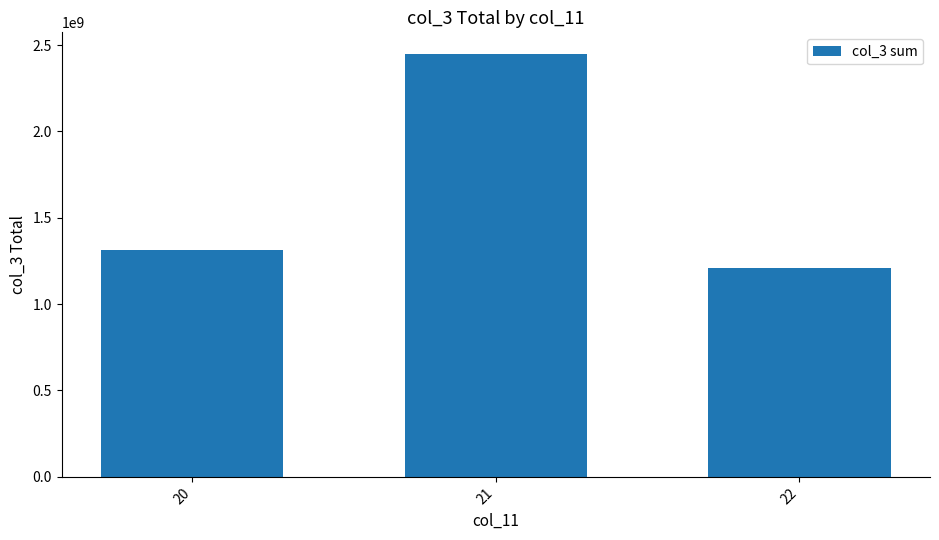

What is the change in value from 20 to 22?

-107645048